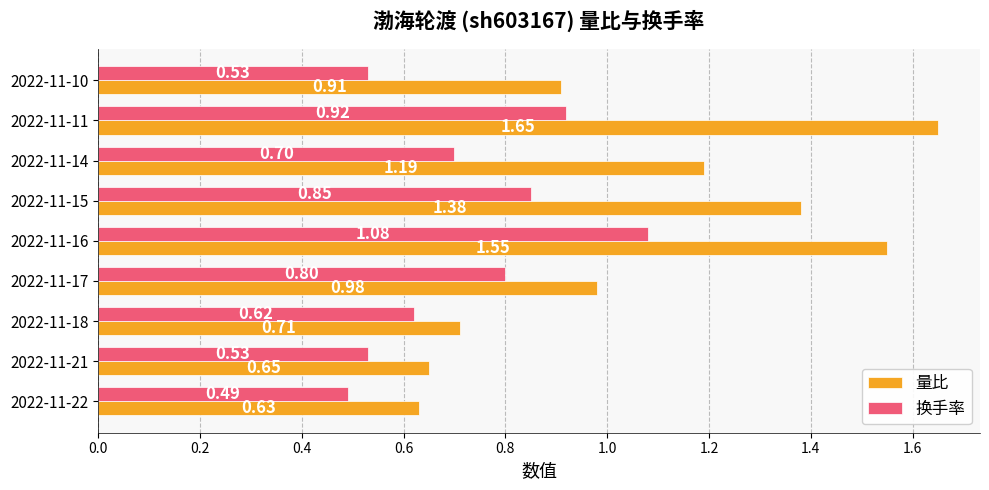

What is the total value across all series at 2022-11-18?

1.3